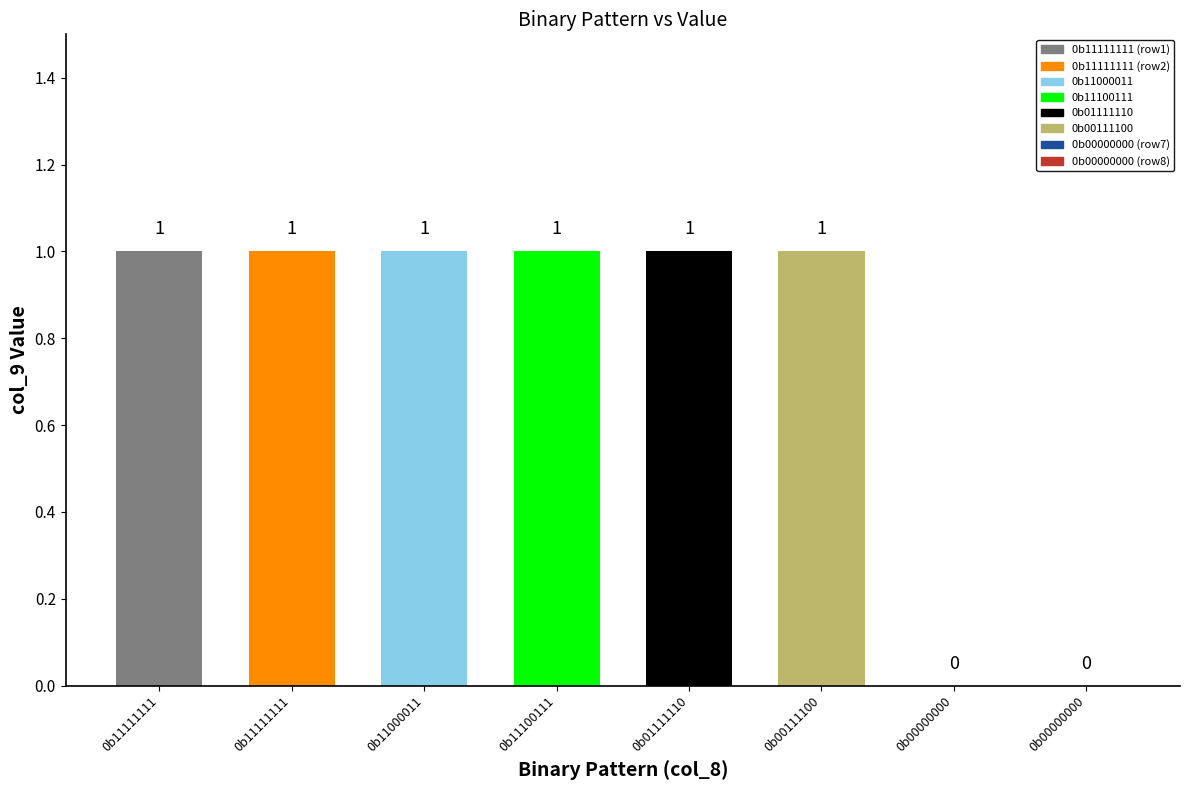

Reading right to left, list all the values displayed in this chart.

0	0	1	1	1	1	1	1